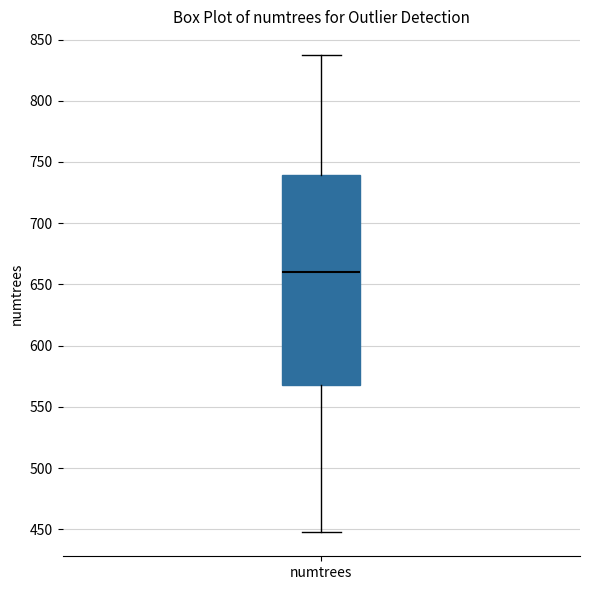

Transcribe this box plot: give where the median line is, the range the box spans, and where the two whiskers end, as read against the y-axis. The values are not printed on the chart, so give them approximately, as read against the axis.

median 660, box 570 to 740, whiskers 445 to 835